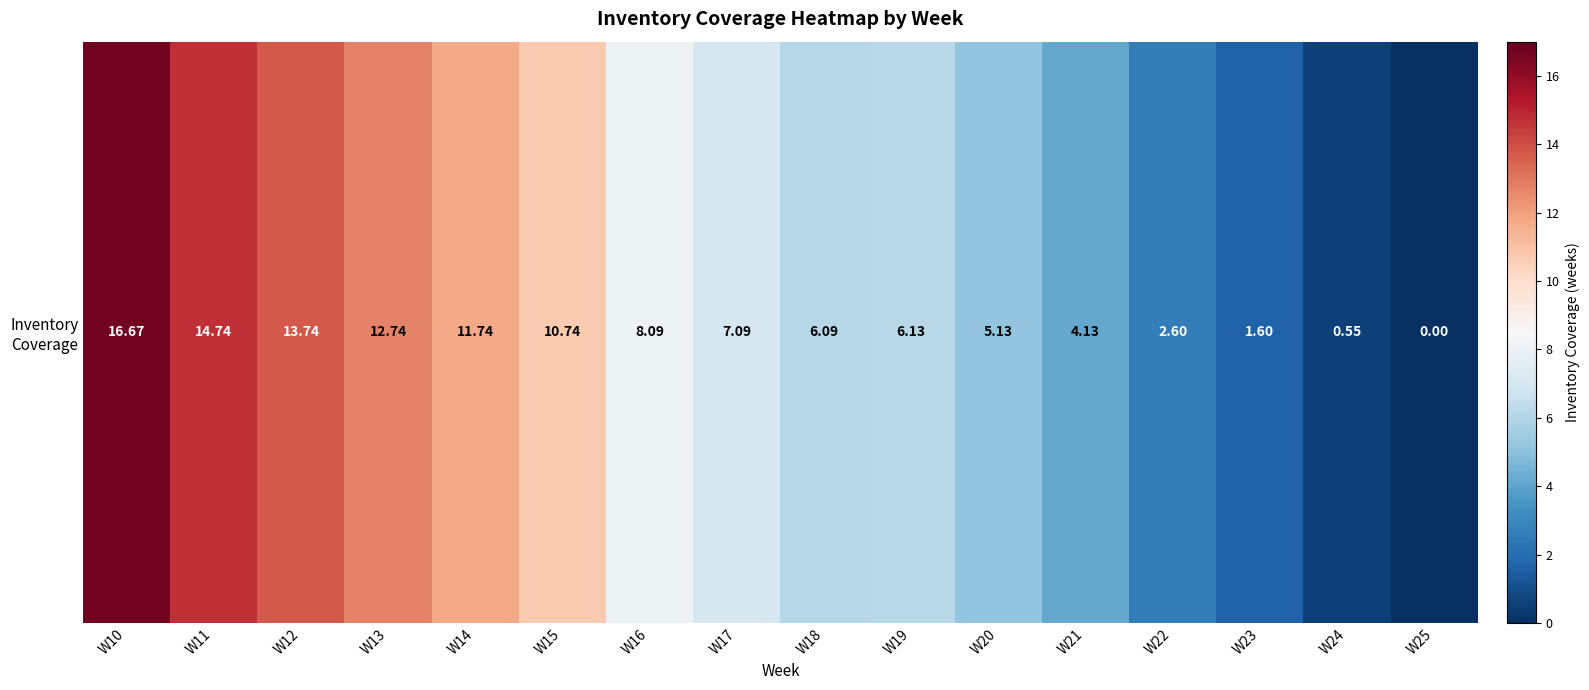

Reading left to right, what are all the values shown in this chart?

16.7	14.7	13.7	12.7	11.7	10.7	8.1	7.1	6.1	6.1	5.1	4.1	2.6	1.6	0.6	0.0